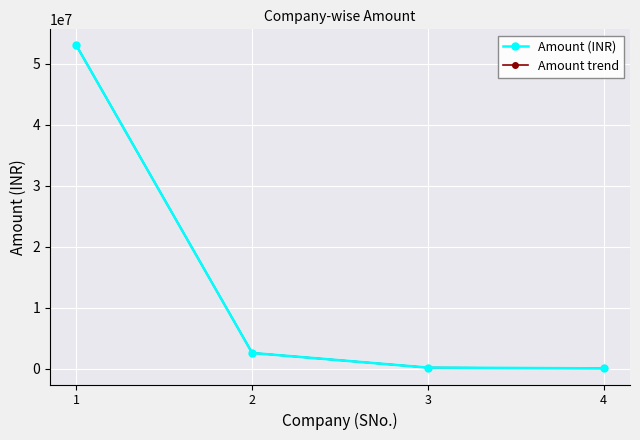

Is this an area chart (filled region under the line)?

No